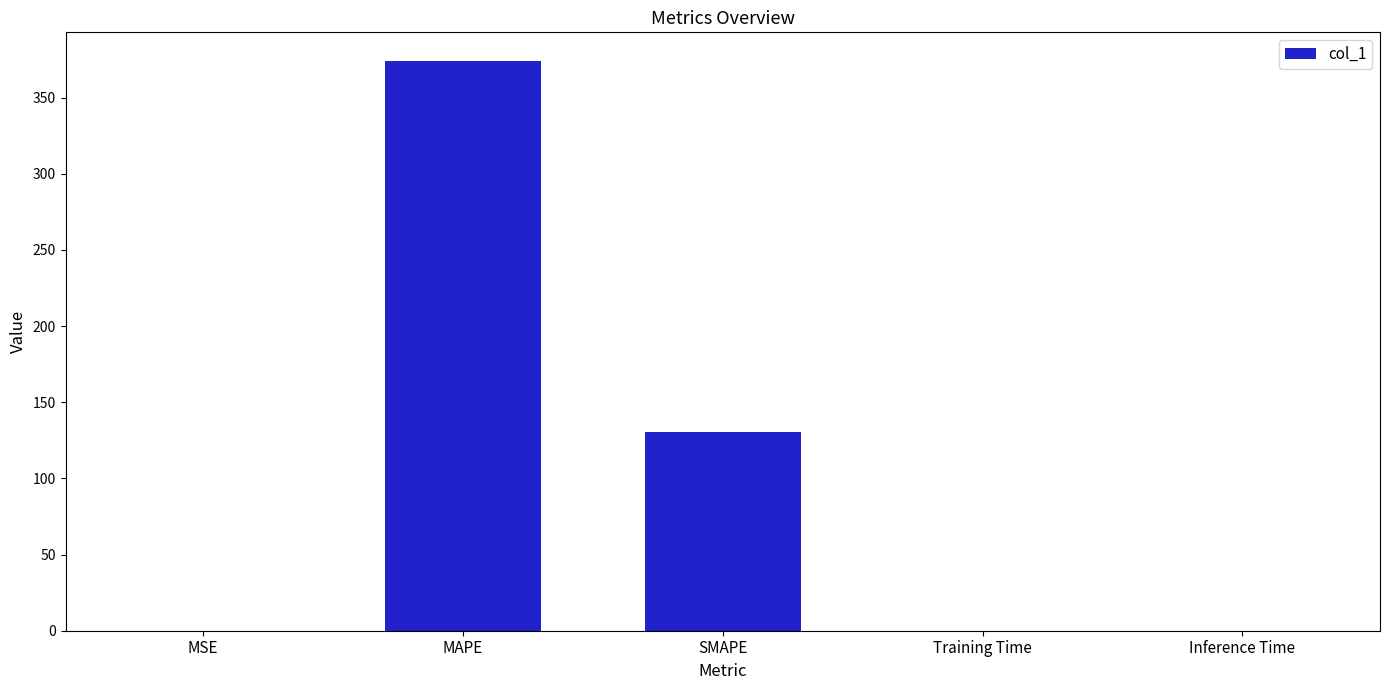

What is the sum of all values?

504.4